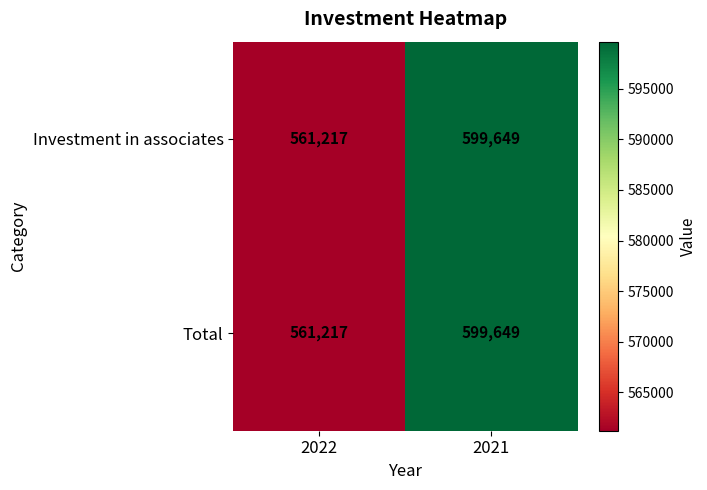

What is the average value of the Investment in associates series?

580433